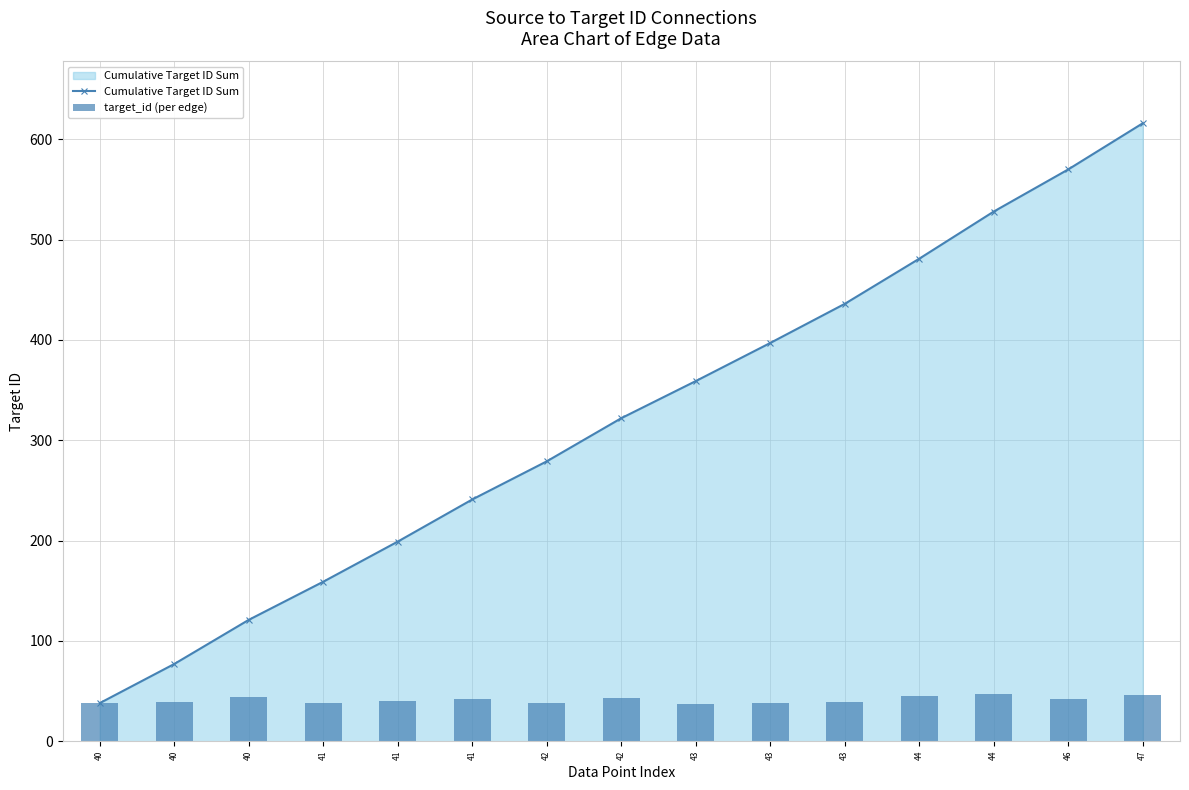

Where is Cumulative Target ID Sum nearest to the value 327?

42